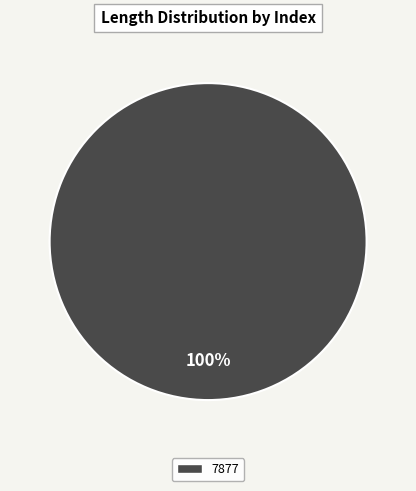

Does any single category account for the majority?

Yes